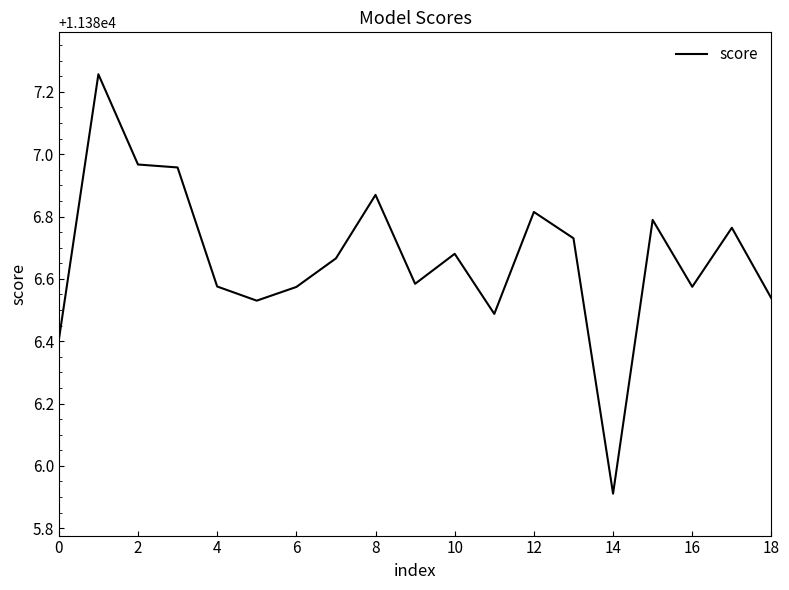

Reading left to right, extract all data points from this chart.

11386.4	11387.3	11387.0	11387.0	11386.6	11386.5	11386.6	11386.7	11386.9	11386.6	11386.7	11386.5	11386.8	11386.7	11385.9	11386.8	11386.6	11386.8	11386.5